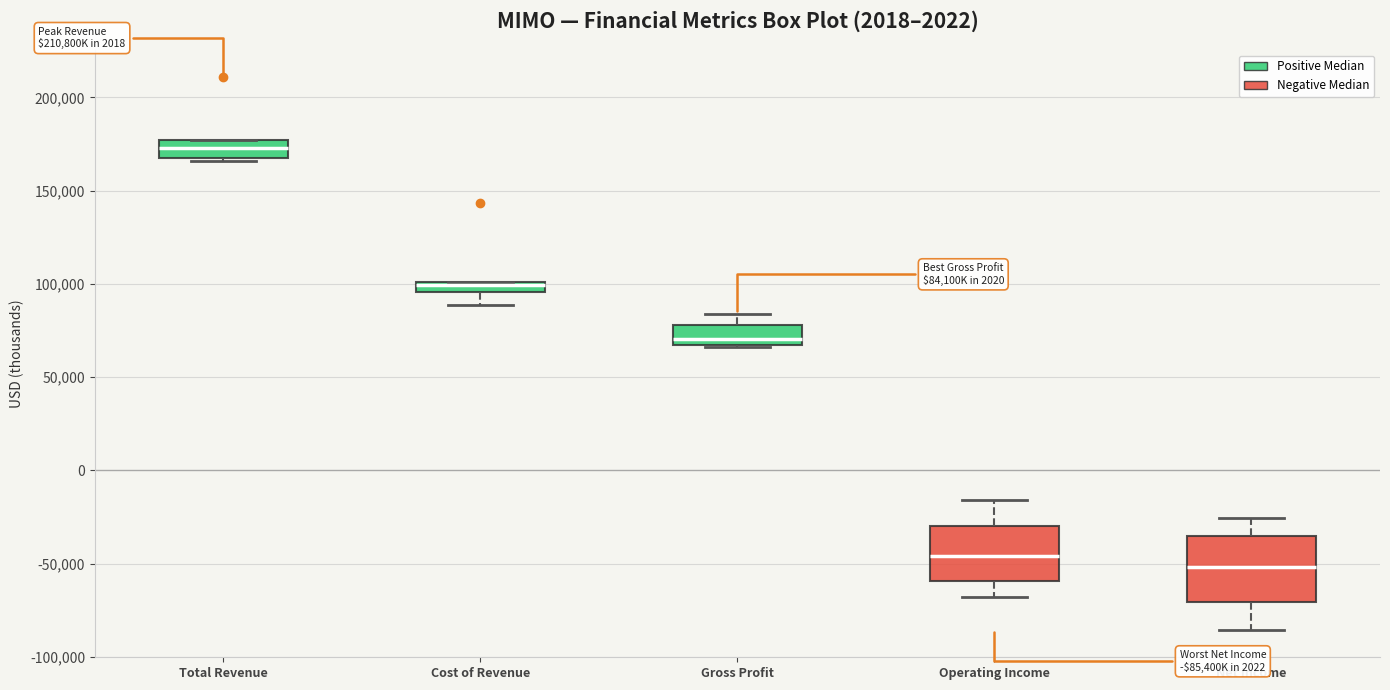

Where is the upper edge of the box for Total Revenue on the y-axis? The values are not printed on the chart, so give them approximately, as read against the axis.

175000